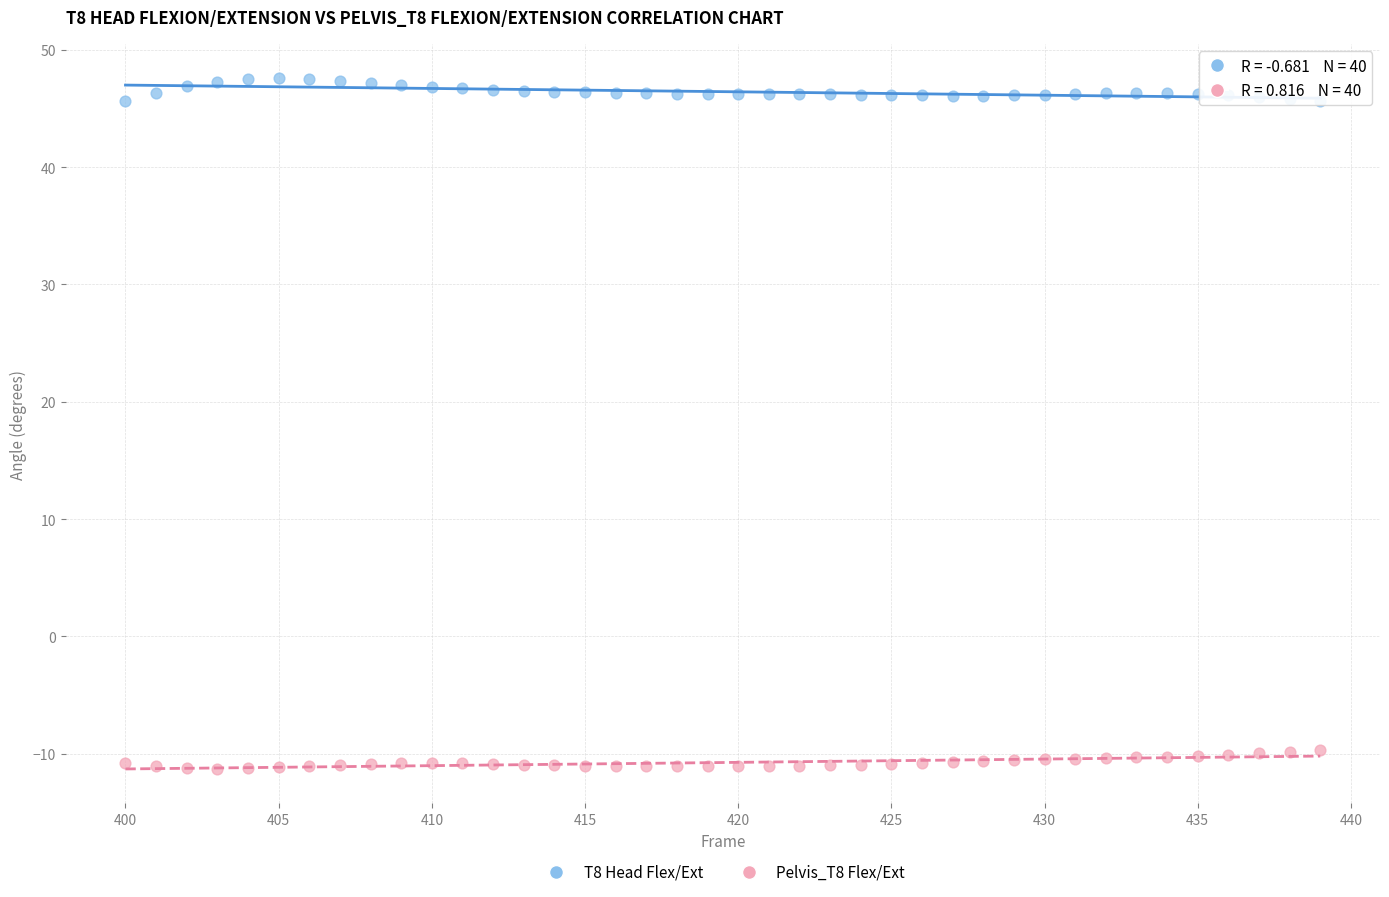

Across all data points, what is the range of X values (max minus min)?

39.0